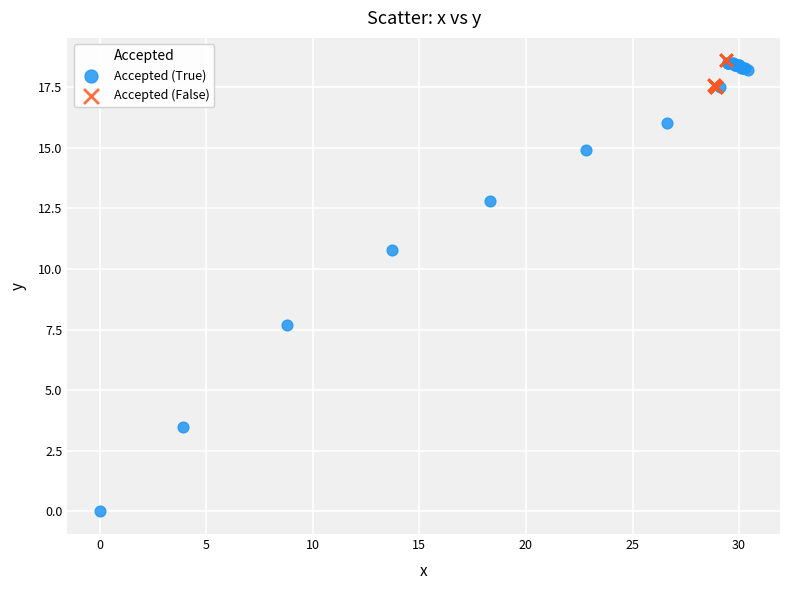

Which series reaches the minimum Y coordinate?

Accepted (True)